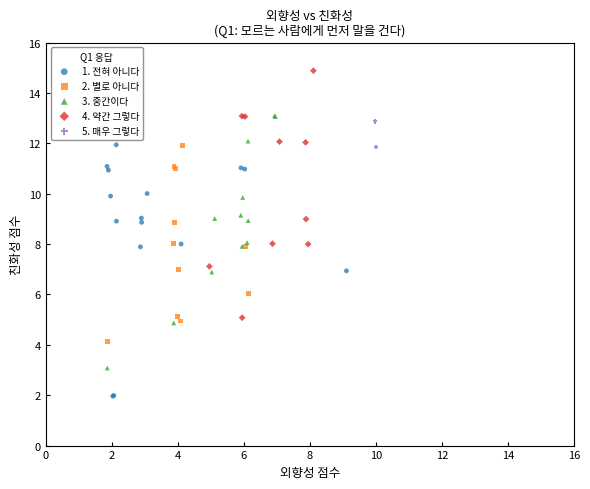

What are all the series names shown in the legend?

1. 전혀 아니다, 2. 별로 아니다, 3. 중간이다, 4. 약간 그렇다, 5. 매우 그렇다